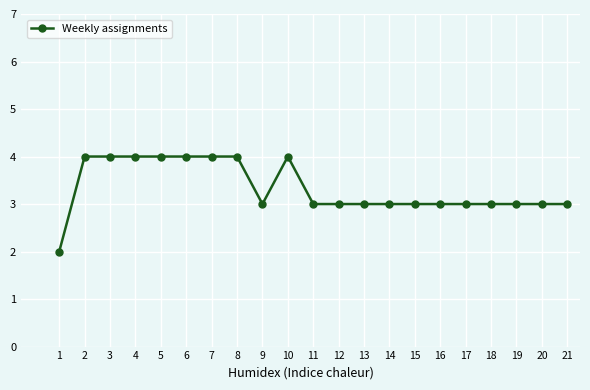

Is it true that the value at 20 is 3?

True